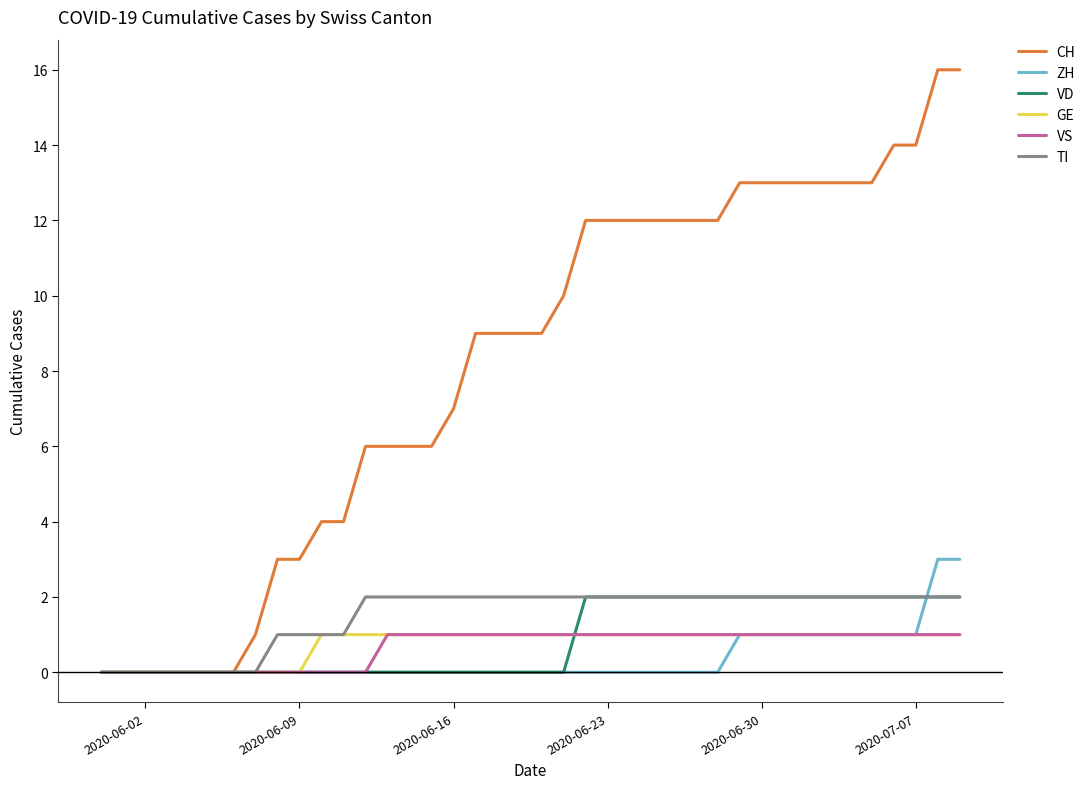

What are all the series names shown in the legend?

CH, ZH, VD, GE, VS, TI